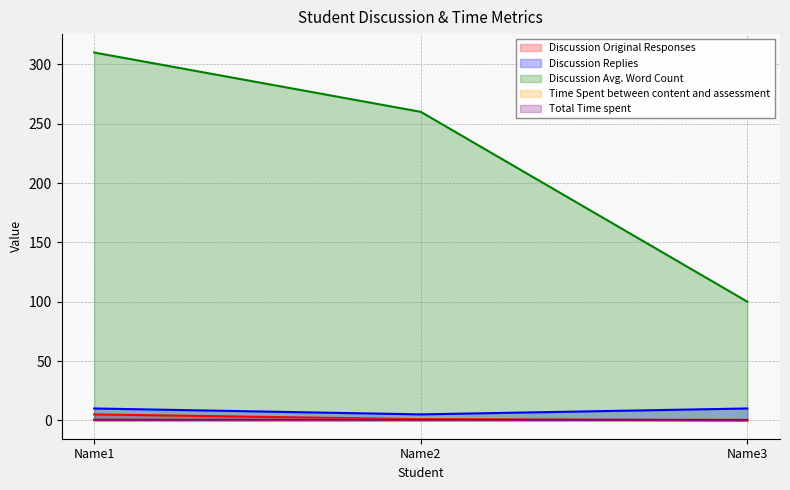

List the labels in order of Discussion Original Responses value, largest first.

Name1, Name2, Name3